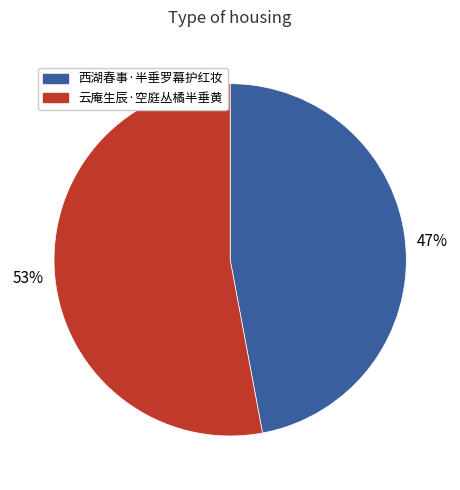

Is there any slice that represents more than half of the pie?

Yes